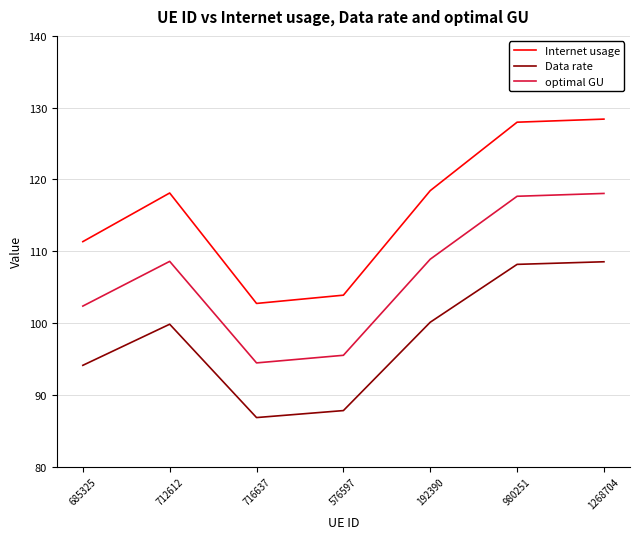

In Data rate, how many points are lower than both neighbors (excluding endpoints)?

1